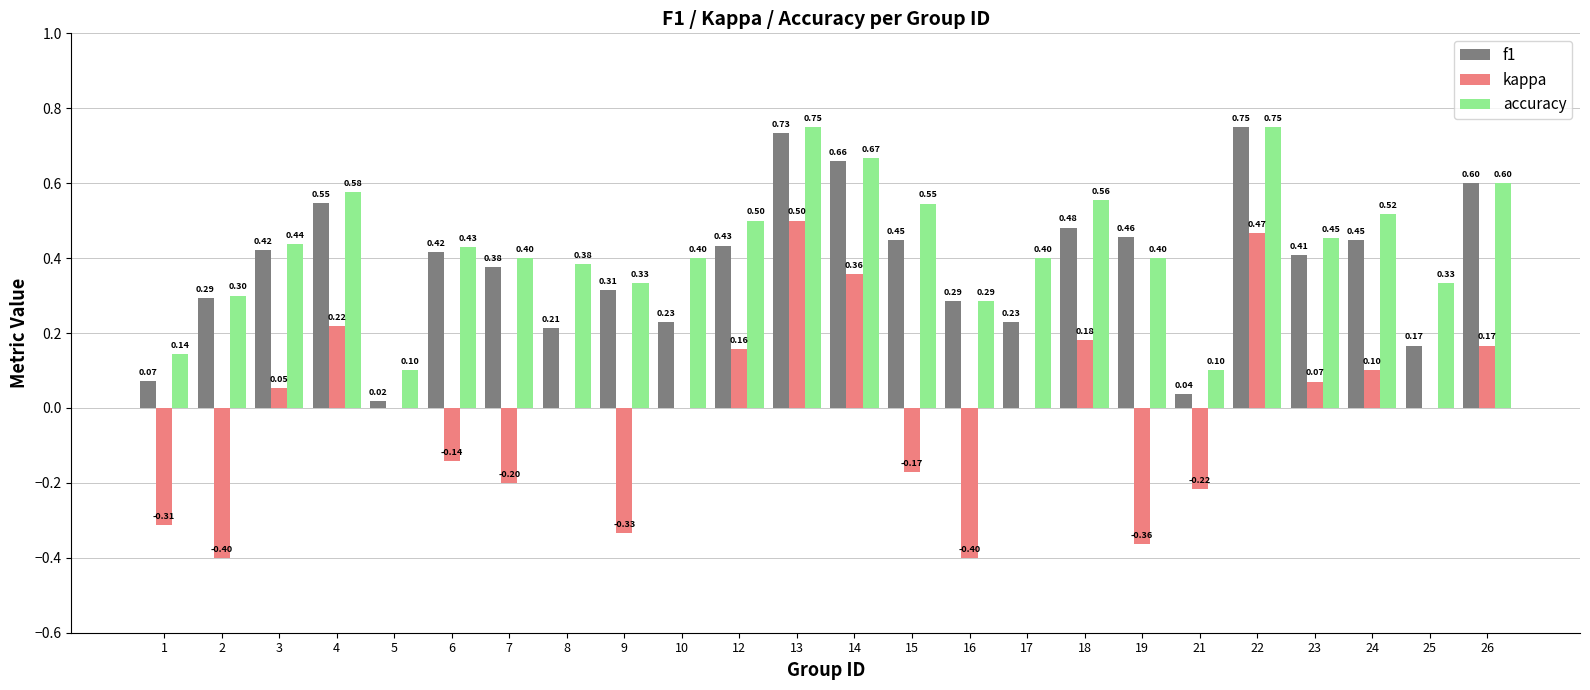

What are all the series names shown in the legend?

f1, kappa, accuracy